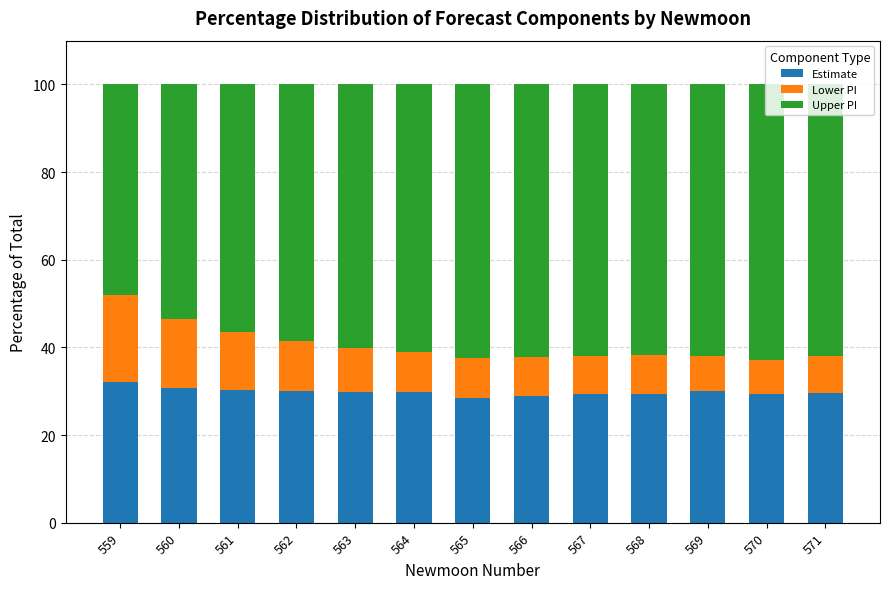

What is the sum of all Estimate values?

387.7